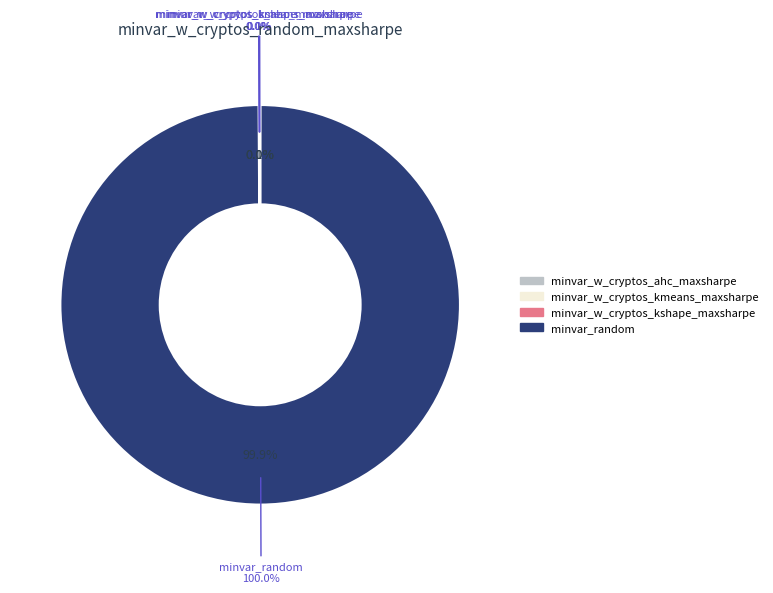

Does minvar_w_cryptos_ahc_maxsharpe represent more than half of the total?

No